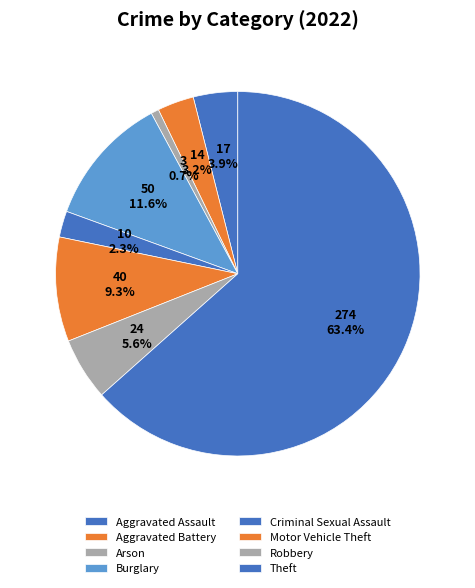

How many slices are in this pie chart?

8